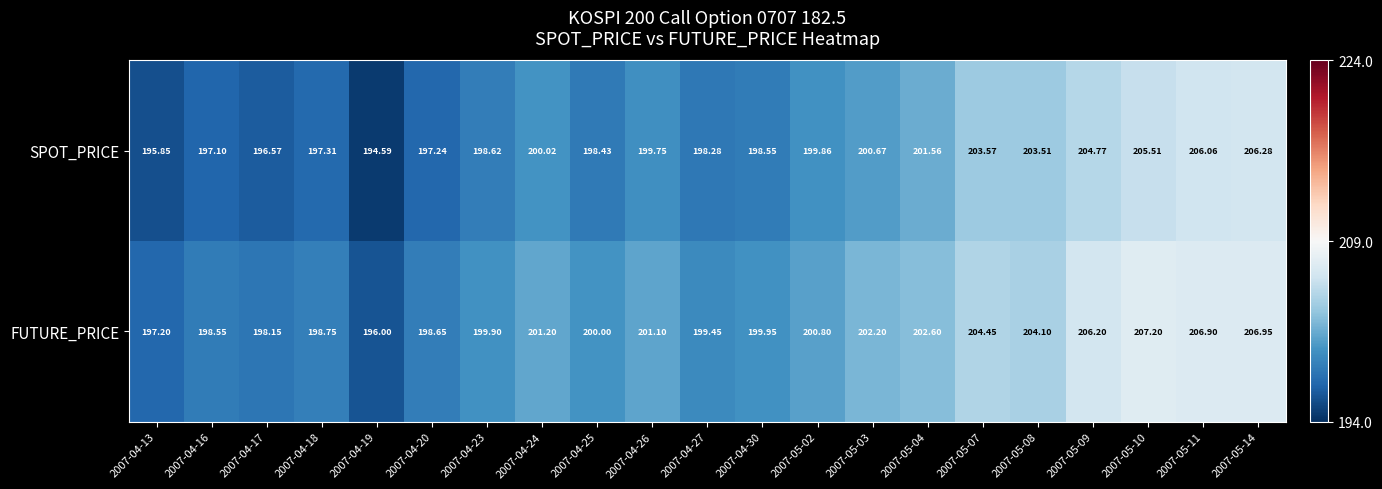

At which category does the chart reach its peak across all series?

2007-05-10